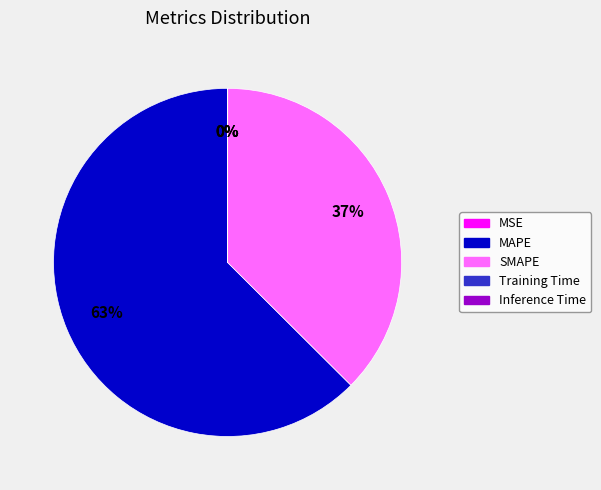

Is MAPE the majority of the pie?

Yes